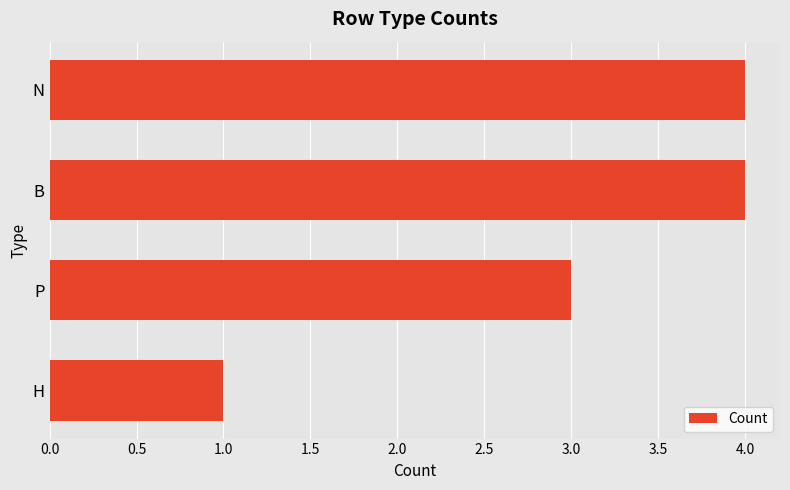

What is the difference between the maximum and minimum values?

3